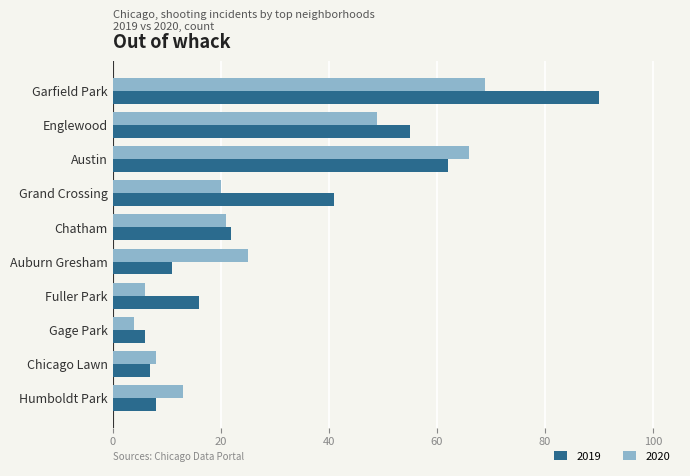

Between Austin and Humboldt Park, which series saw the biggest shift?

2019